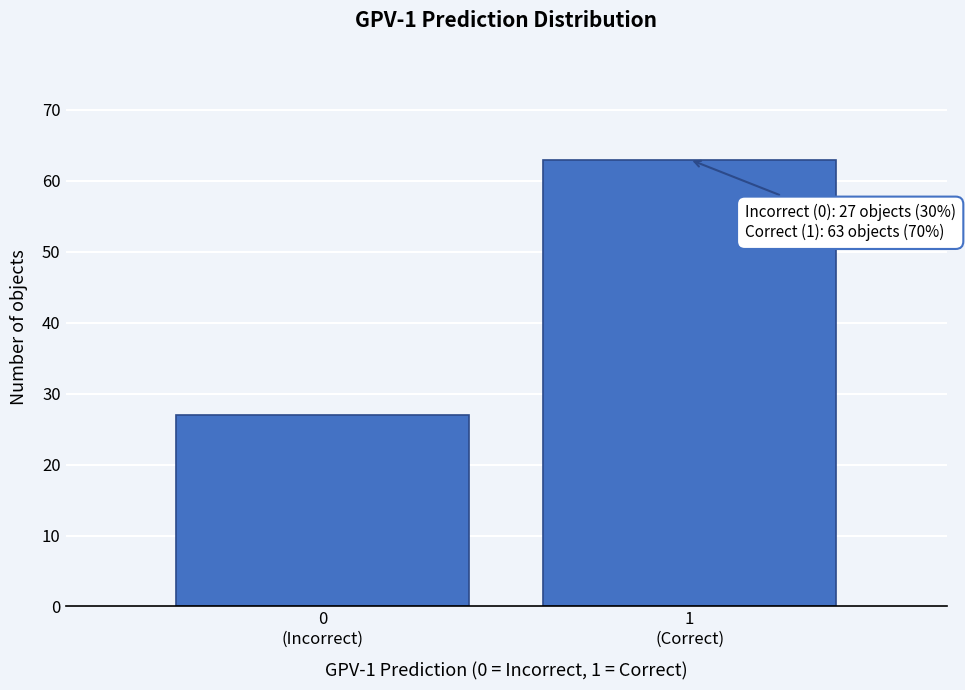

Reading left to right, what are all the values shown in this chart?

27	63